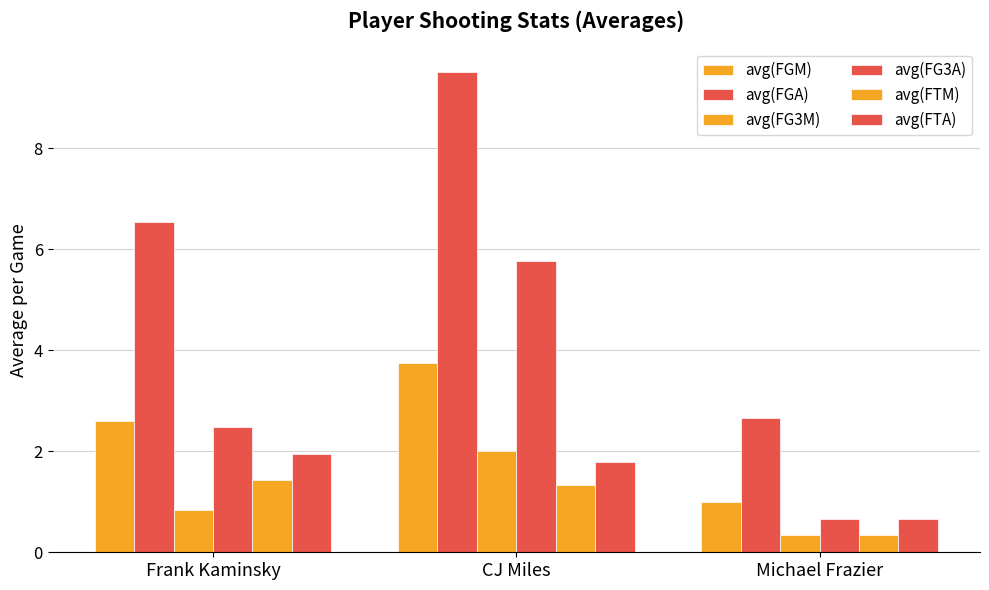

How many groups of bars are there?

3